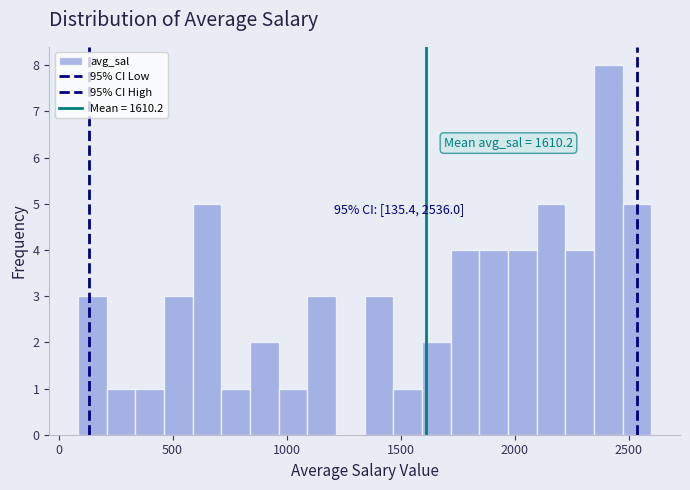

Read against the x-axis, roughly where is the centre of the tallest bar?

2400